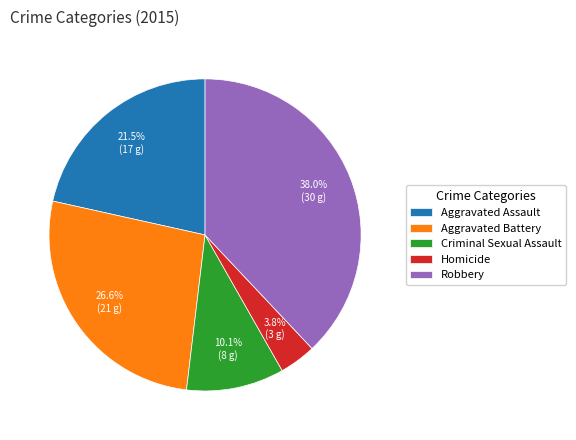

How many segments does this pie chart have?

5